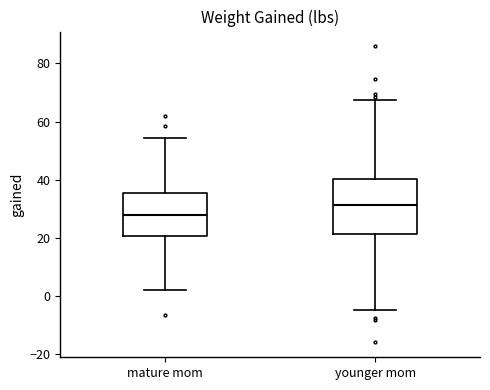

Reading left to right, read every box against the y-axis: the position of its median line, the range the box covers, and the ends of its whiskers. The values are not printed on the chart, so give them approximately, as read against the axis.

mature mom: median 28, box 20 to 36, whiskers 2 to 54
younger mom: median 32, box 22 to 40, whiskers -4 to 68